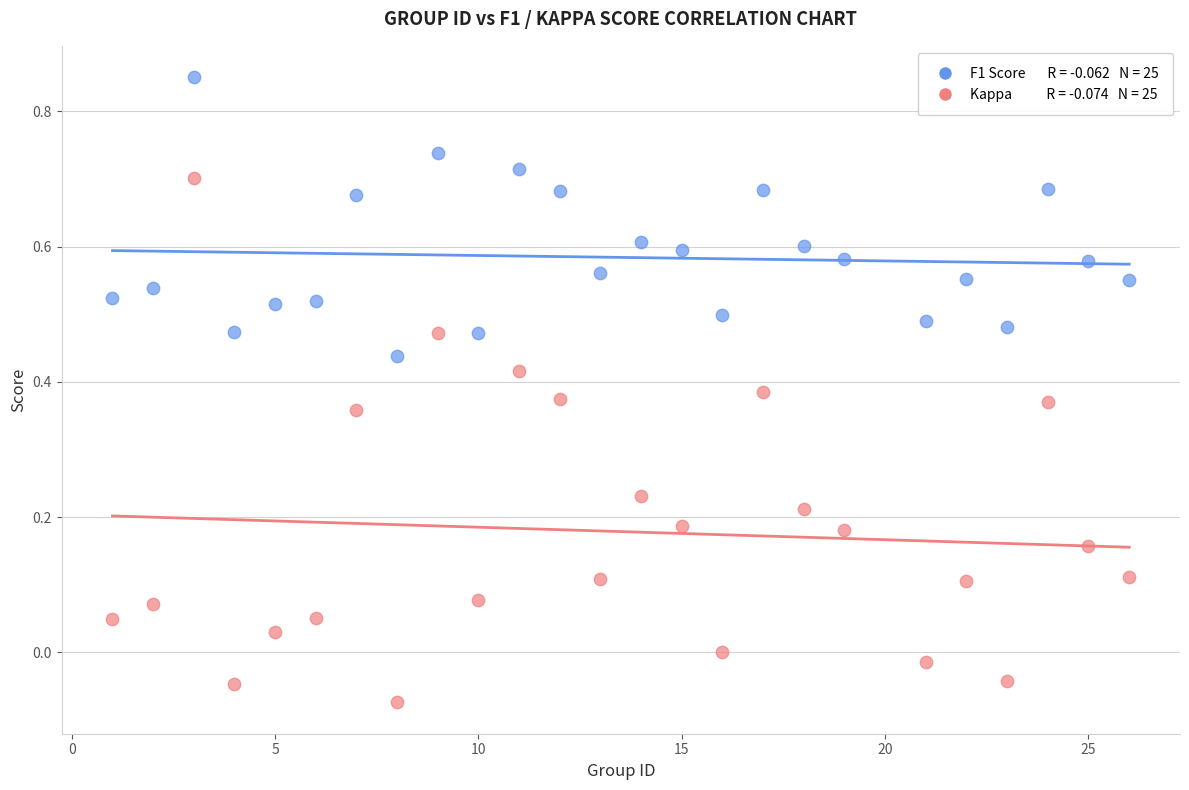

Across all data points, what is the range of X values (max minus min)?

25.0